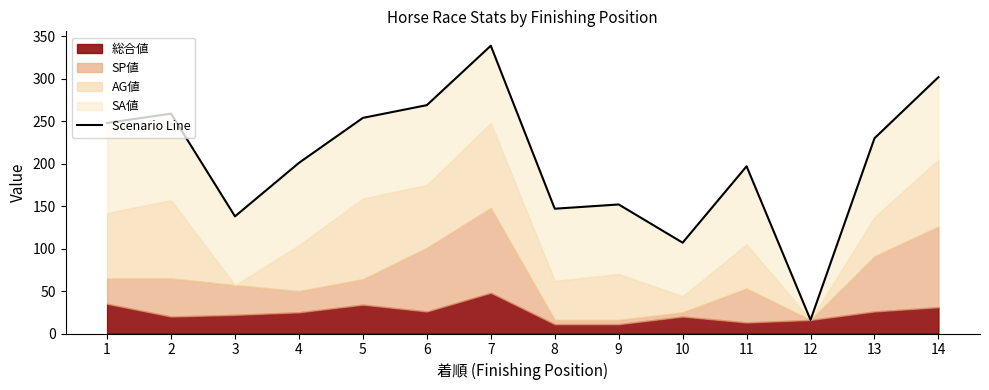

Reading right to left, transcribe all the data shown in this chart.

302	230	16	197	107	152	147	339	269	254	201	138	259	248